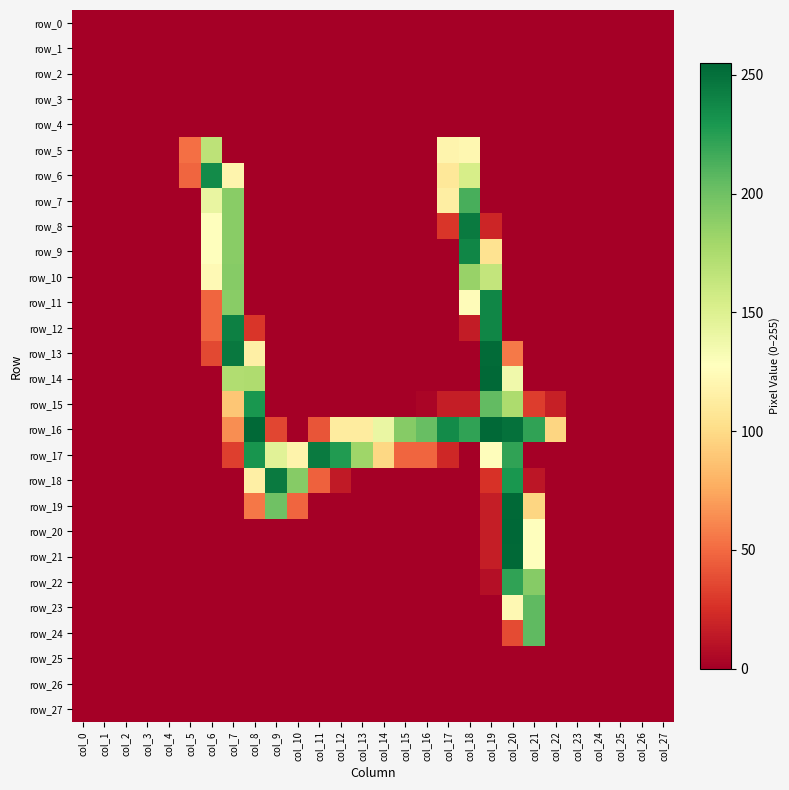

The value of row_15 at col_27 is 146. True or false?

False